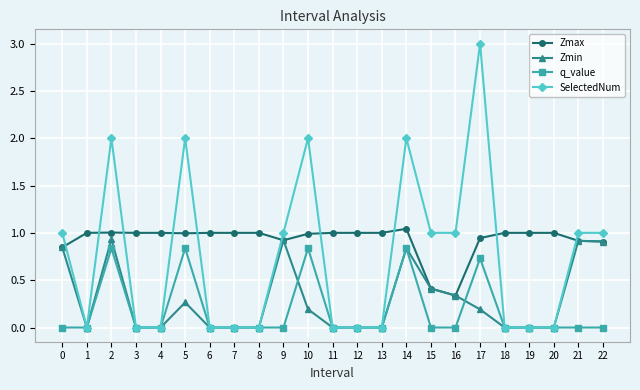

True or false: q_value has a value of 0.5 at 14.

False